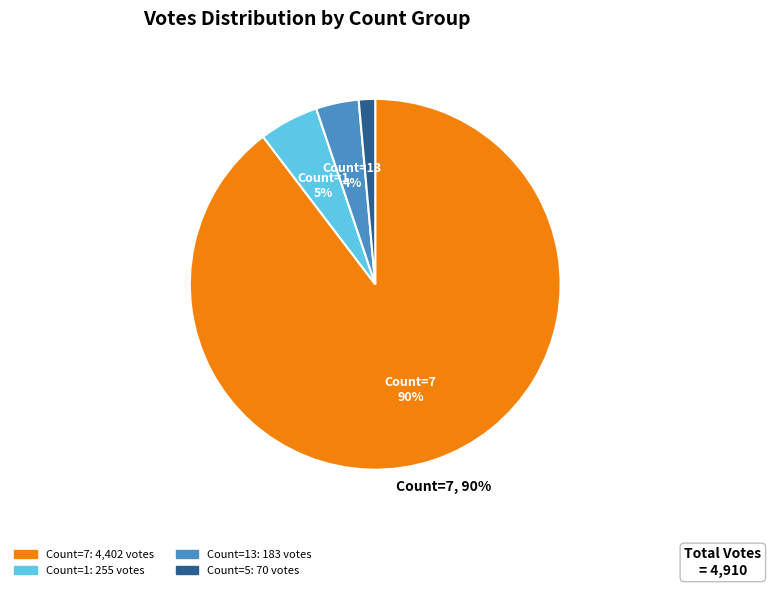

Does any single category account for the majority?

Yes